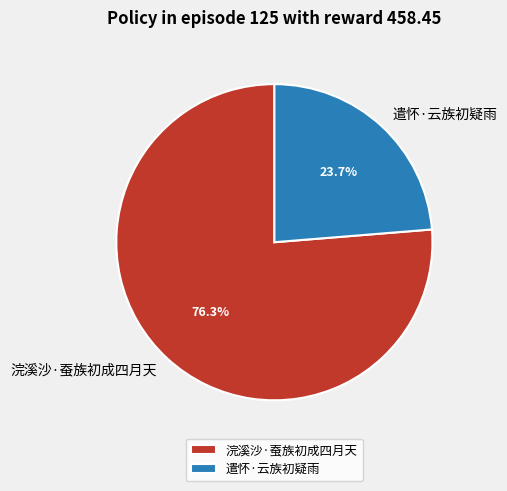

To the nearest percent, what portion does 遣怀·云族初疑雨 represent?

24%